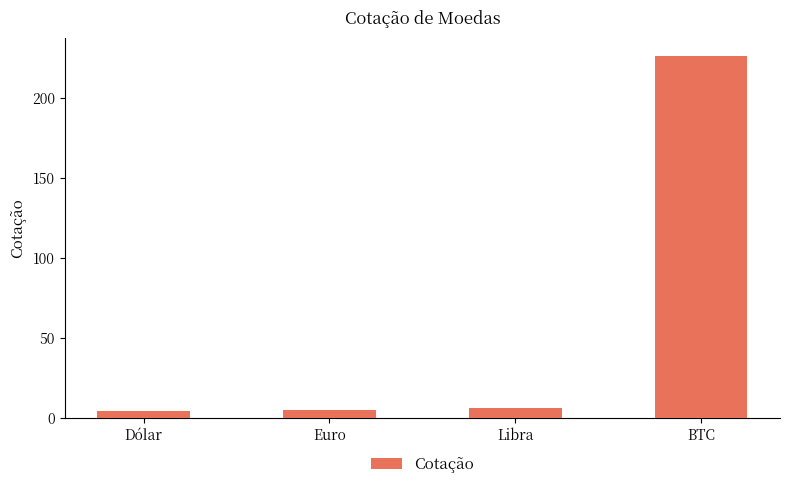

What is the change in value from Dólar to BTC?

+221.4